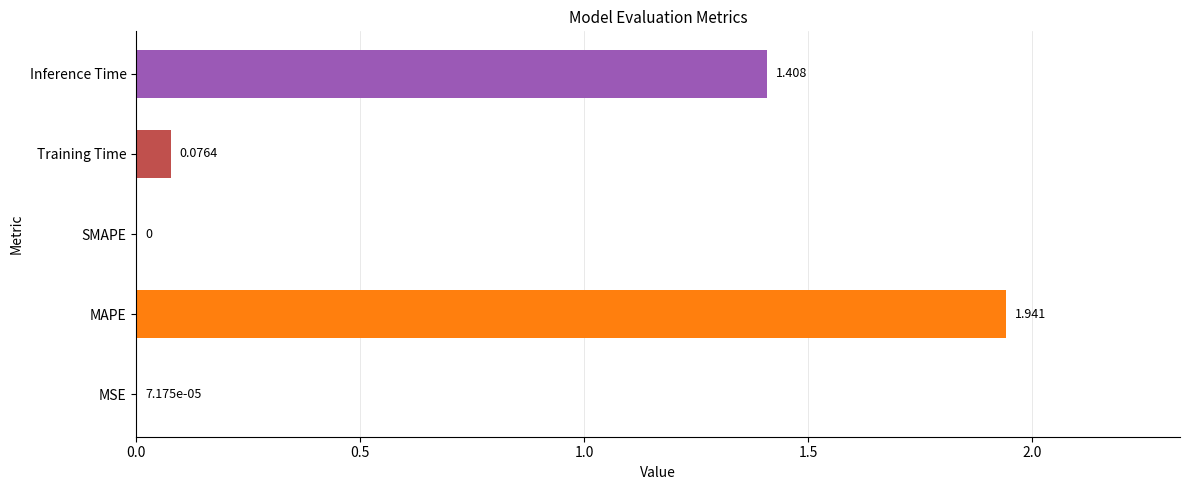

At which label is the value closest to 0?

SMAPE